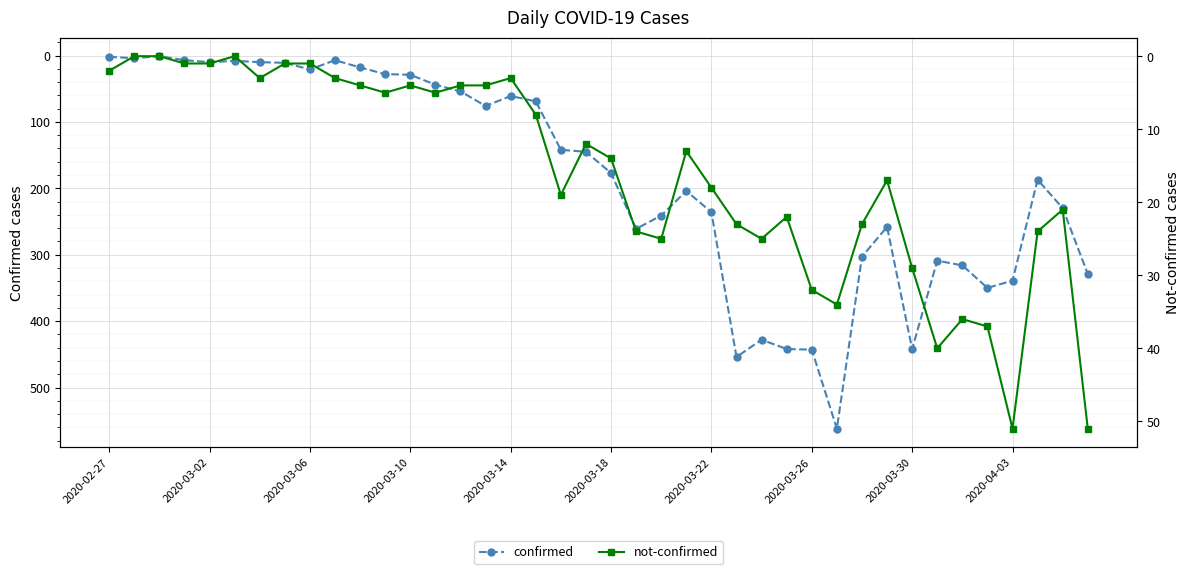

True or false: confirmed and not-confirmed intersect in this chart.

False